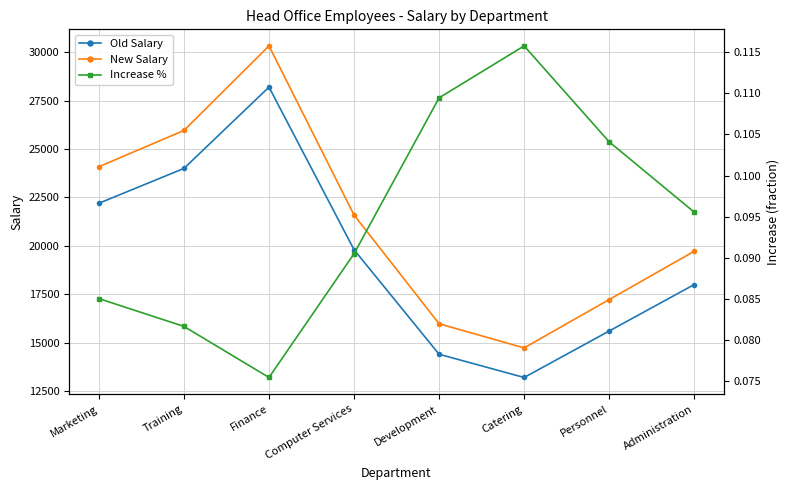

What position from the right is Finance?

6